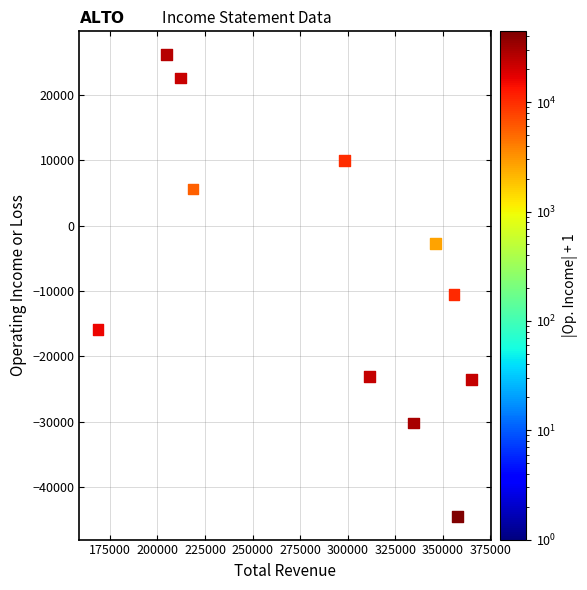

What is the average Y value?

-7818